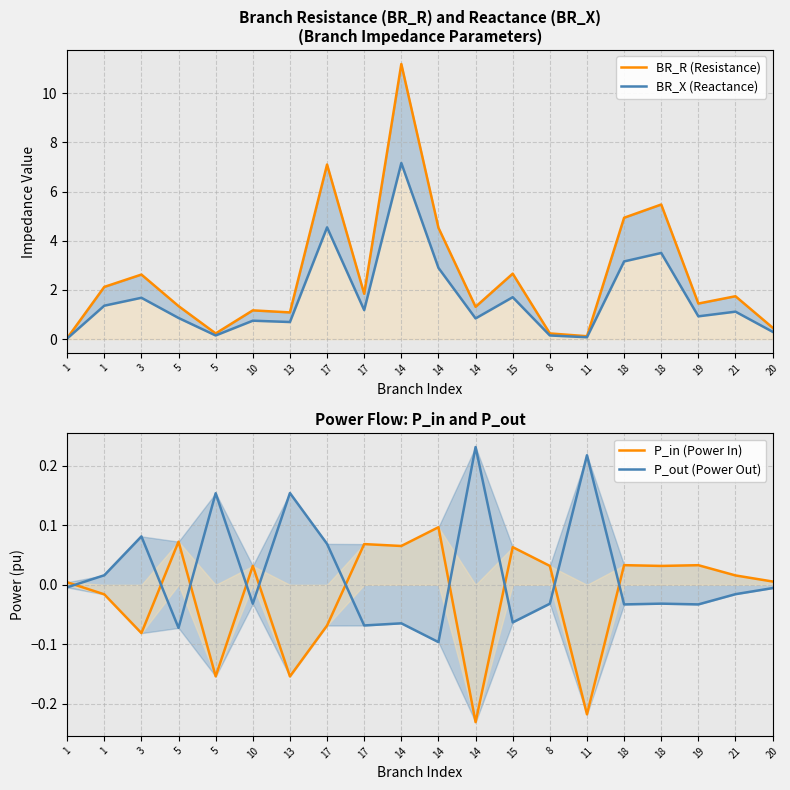

Between 15 and 20, which series saw the biggest shift?

BR_R (Resistance)